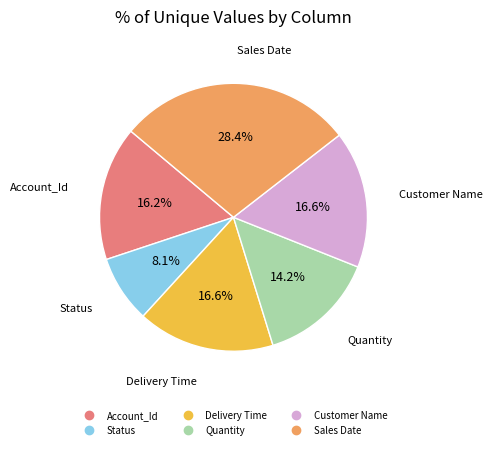

Approximately how many times larger is the value at Delivery Time compared to Customer Name?

1.0